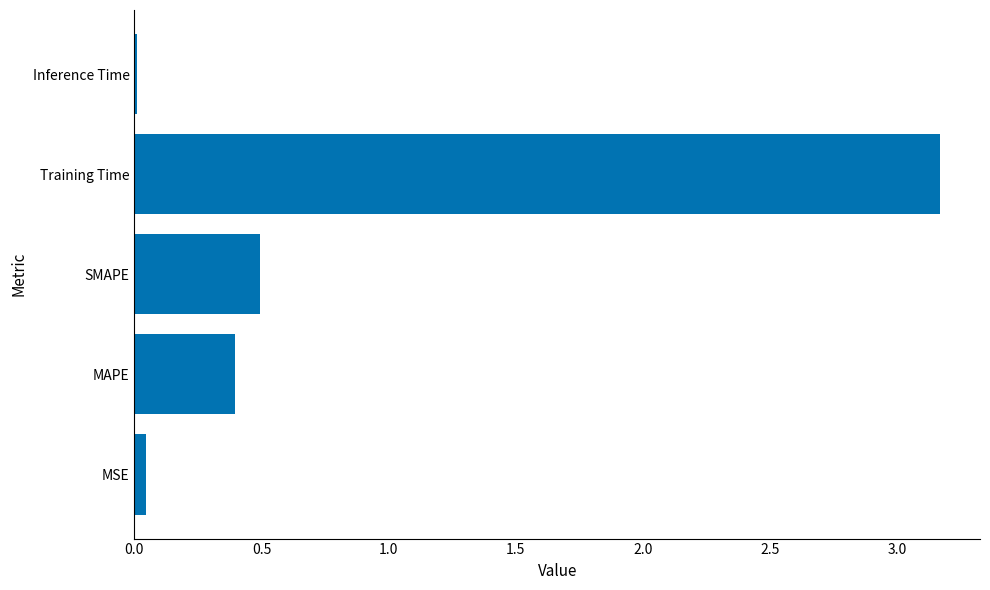

Which category has the lowest value across all series?

Inference Time